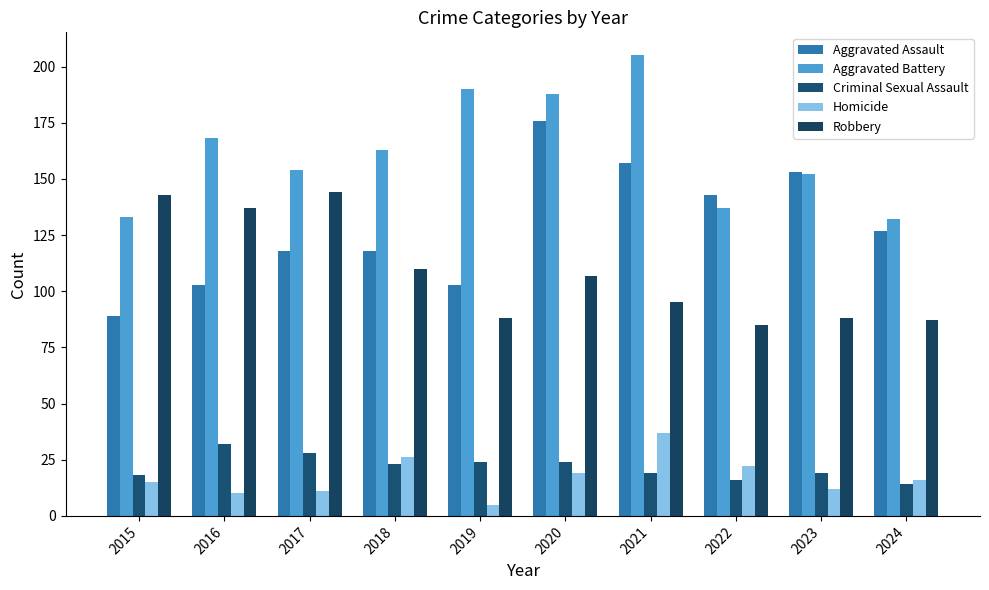

What is the difference between the Criminal Sexual Assault values at 2021 and 2020?

5